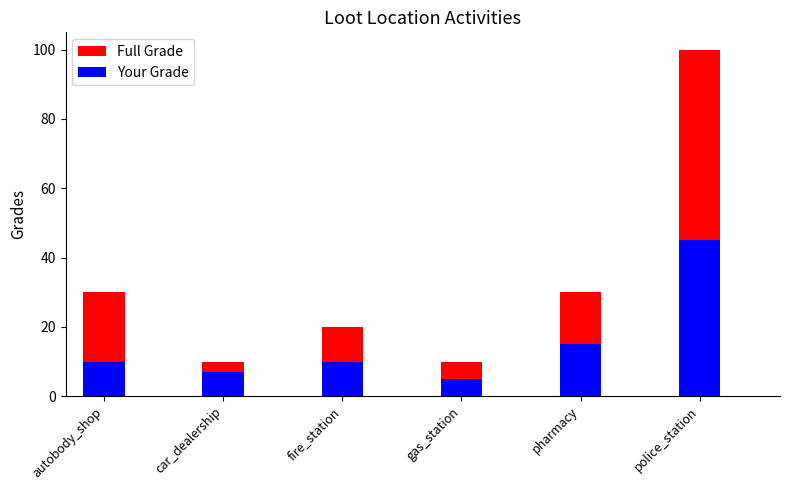

How many values in the Full Grade series exceed 30?

1